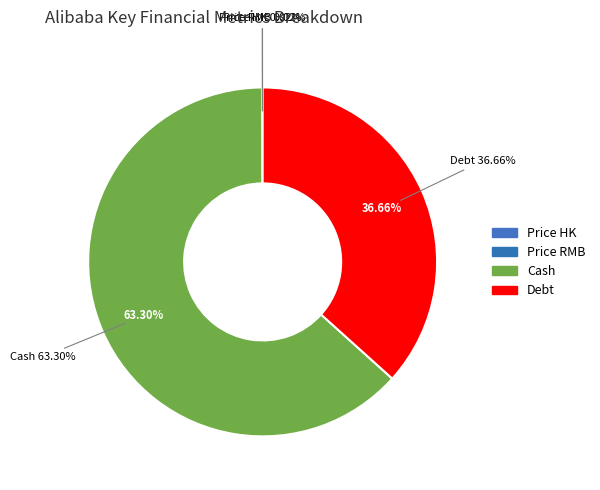

How many slices are in this pie chart?

4